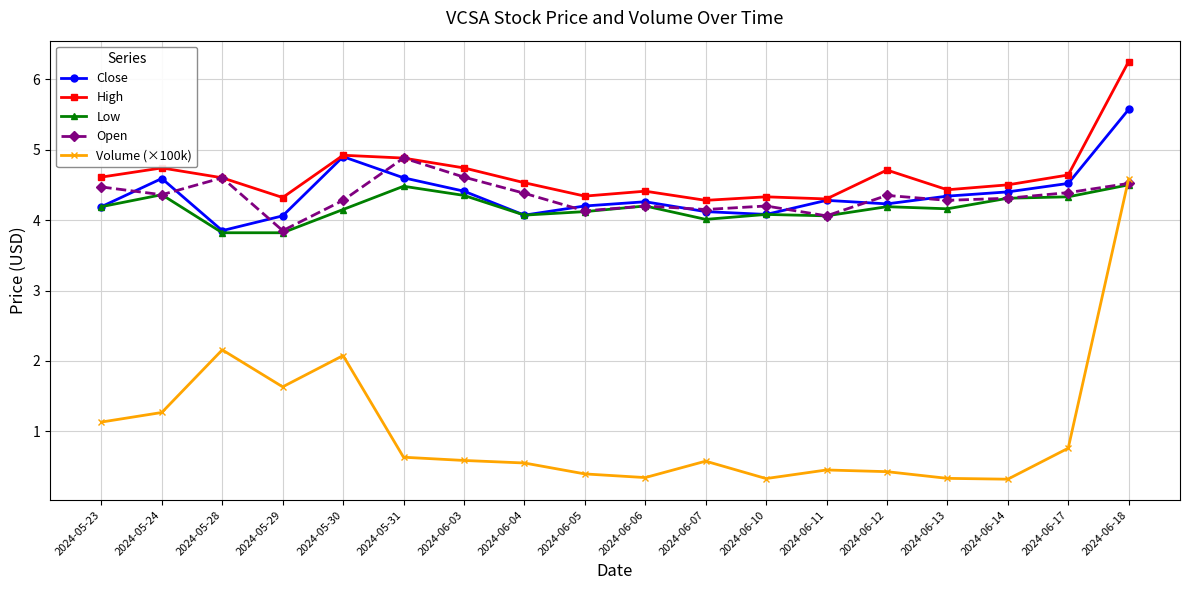

True or false: Close has a value of 1.1 at 2024-06-12.

False